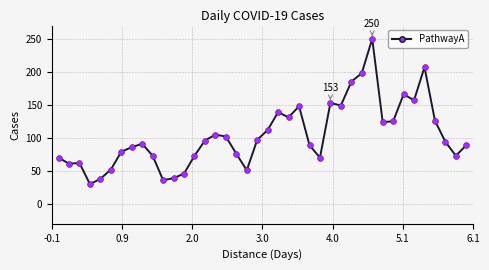

What is the difference between the maximum and minimum values?

220